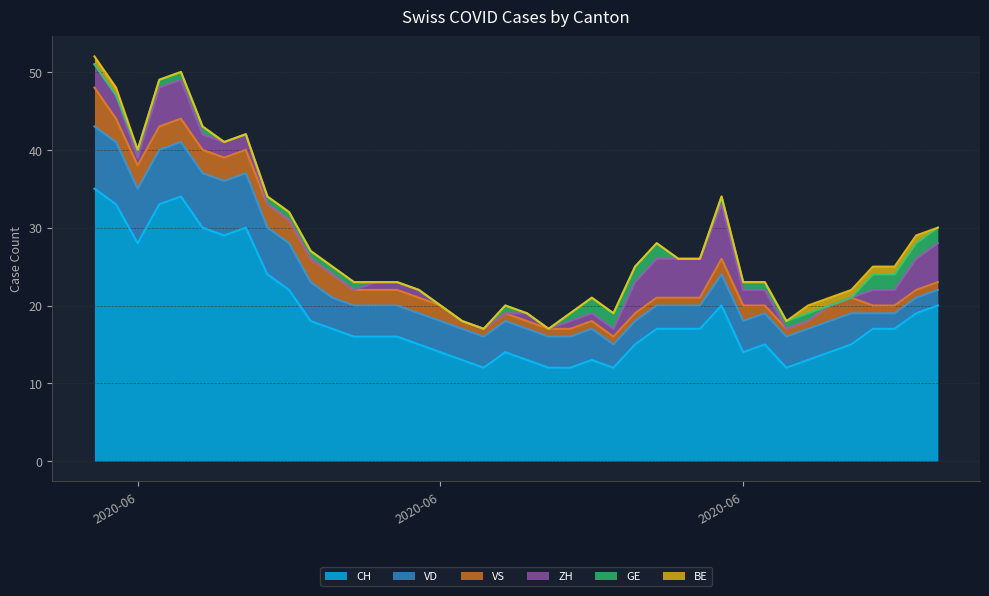

How many lines are shown in the chart?

6